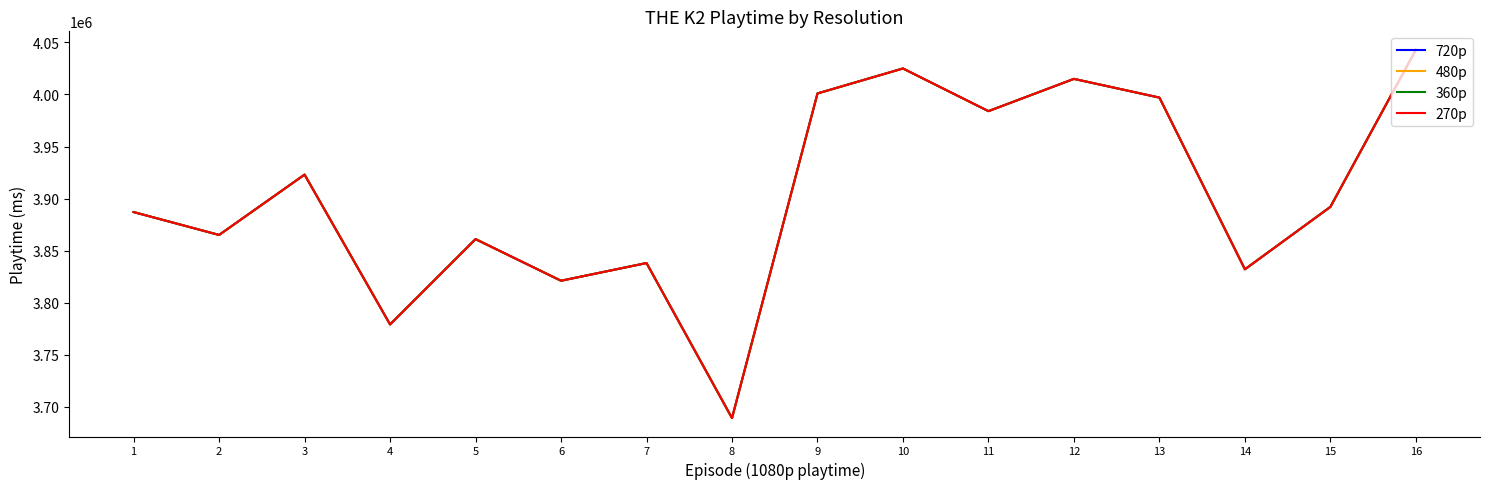

Reading right to left, list all the values displayed in this chart.

720p: 4043000	3892000	3832000	3997000	4015000	3984000	4025000	4001000	3689000	3838000	3821000	3861000	3779000	3923000	3865000	3887000
480p: 4043000	3892000	3832000	3997000	4015000	3984000	4025000	4001000	3689000	3838000	3821000	3861000	3779000	3923000	3865000	3887000
360p: 4043000	3892000	3832000	3997000	4015000	3984000	4025000	4001000	3689000	3838000	3821000	3861000	3779000	3923000	3865000	3887000
270p: 4043000	3892000	3832000	3997000	4015000	3984000	4025000	4001000	3689000	3838000	3821000	3861000	3779000	3923000	3865000	3887000